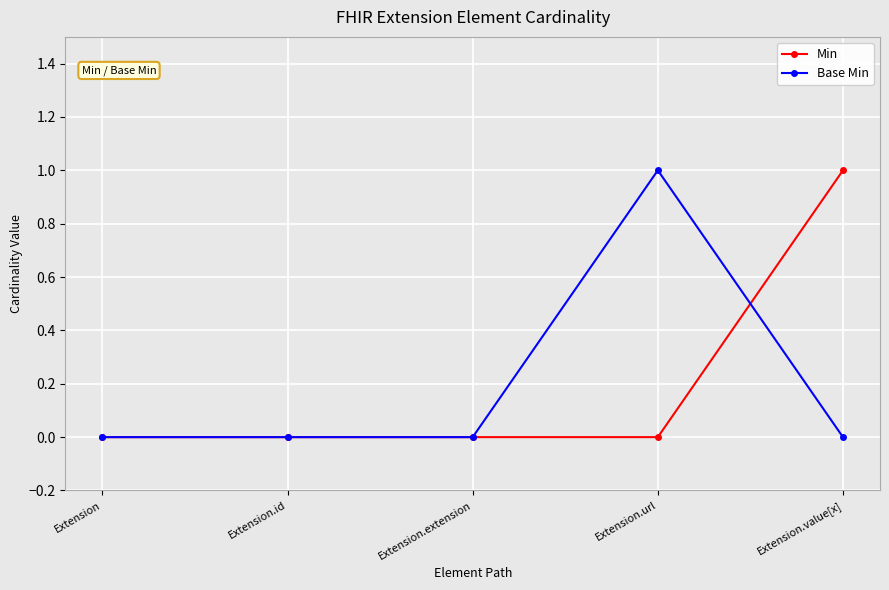

What is the label of the 4th point from the right?

Extension.id